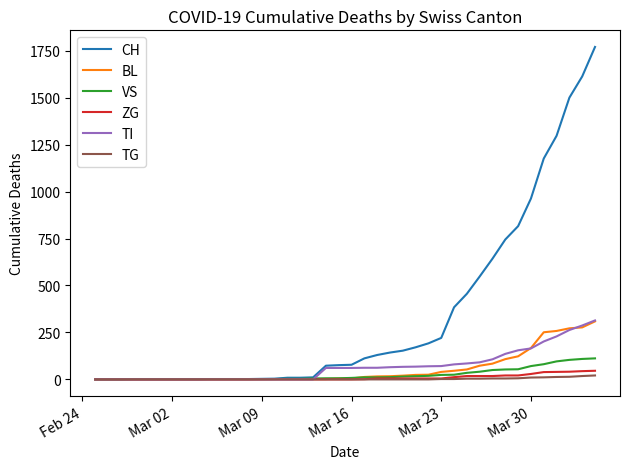

Does the chart display data point markers on the line(s)?

No